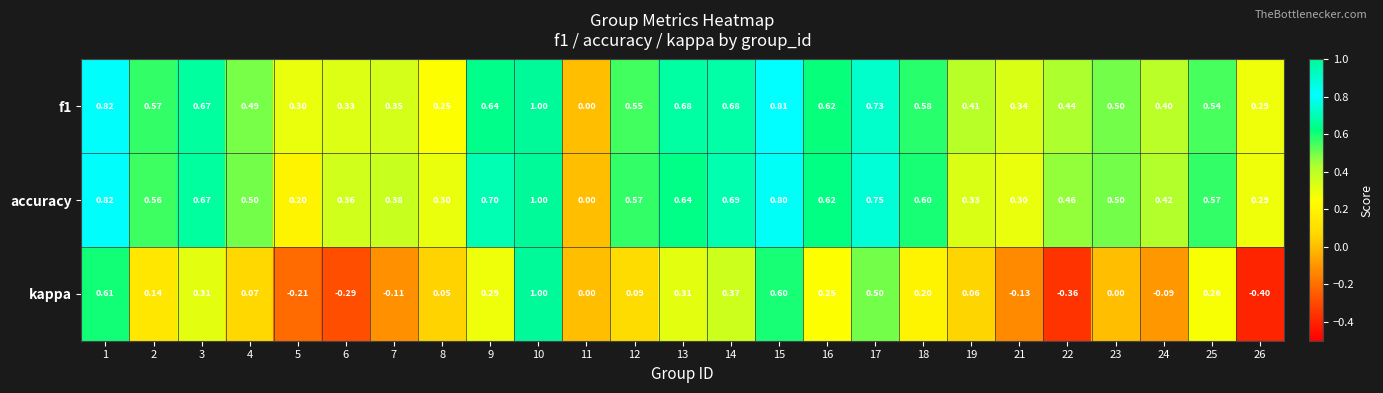

Which series has the largest total across all categories?

accuracy